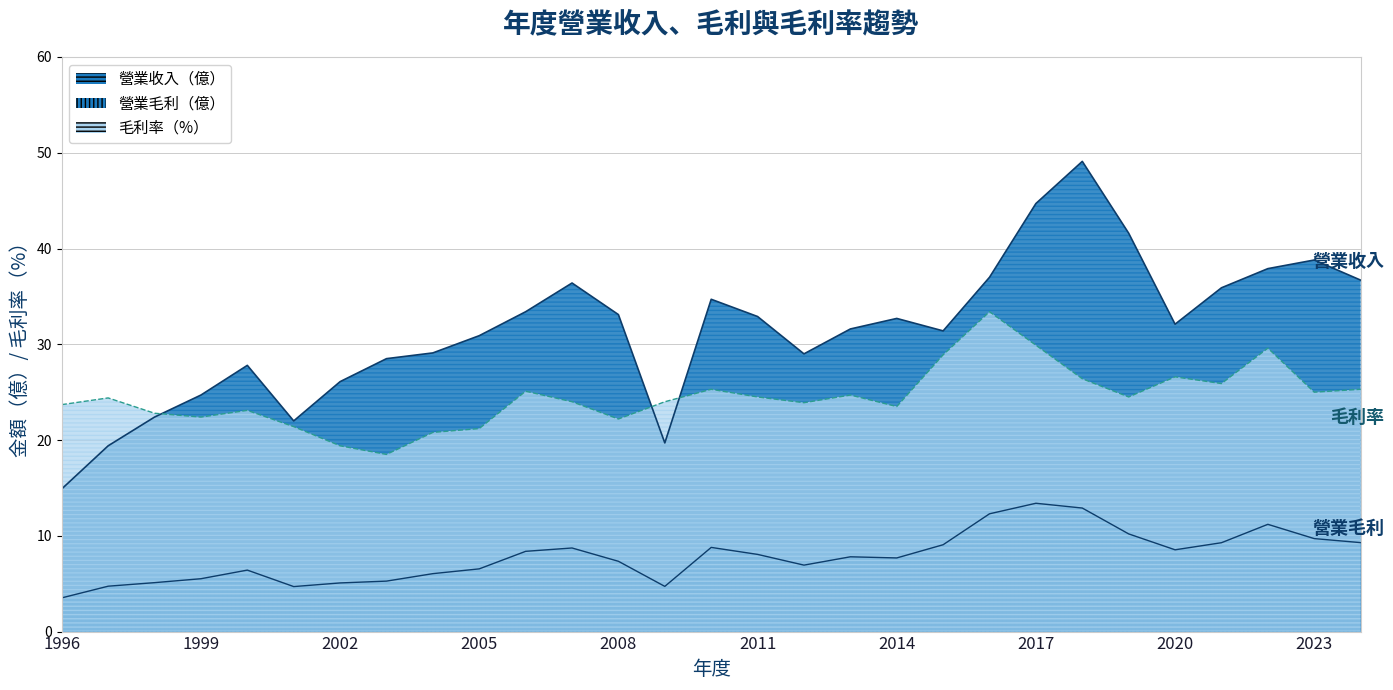

Reading left to right, extract all data points from this chart.

營業收入: 14.9	19.4	22.4	24.7	27.8	22.0	26.1	28.5	29.1	30.9	33.4	36.4	33.1	19.7	34.7	32.9	29.0	31.6	32.7	31.4	37.0	44.7	49.1	41.6	32.1	35.9	37.9	38.8	36.7
營業毛利: 3.5	4.7	5.1	5.5	6.4	4.7	5.1	5.3	6.0	6.5	8.4	8.7	7.3	4.7	8.8	8.1	6.9	7.8	7.7	9.1	12.3	13.4	12.9	10.2	8.5	9.3	11.2	9.7	9.3
毛利率: 23.7	24.4	22.8	22.4	23.1	21.4	19.4	18.5	20.8	21.2	25.1	24.0	22.2	24.0	25.3	24.5	23.9	24.7	23.5	28.9	33.4	29.9	26.4	24.5	26.6	25.9	29.6	25.0	25.3